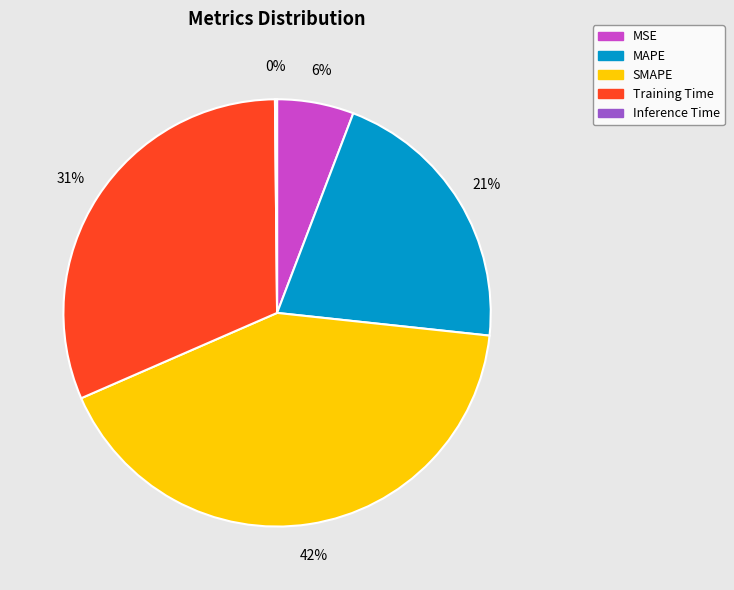

To the nearest percent, what percentage of the pie is Training Time?

31%